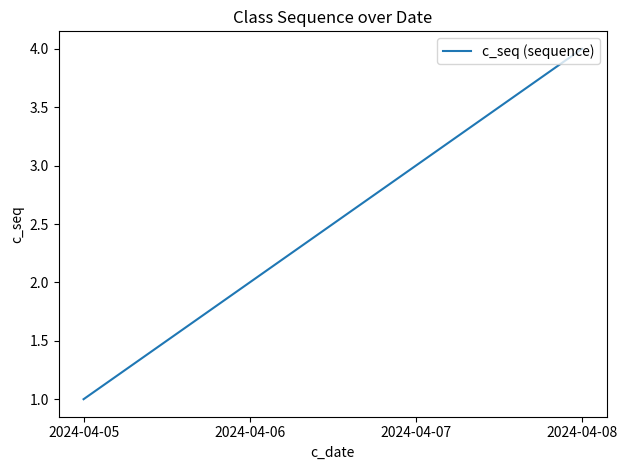

Rank the categories by value from lowest to highest.

2024-04-05, 2024-04-06, 2024-04-07, 2024-04-08